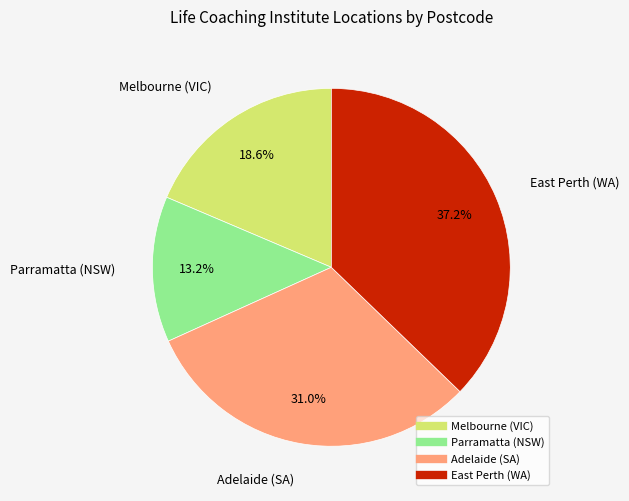

To the nearest percent, what is the average slice percentage?

25%